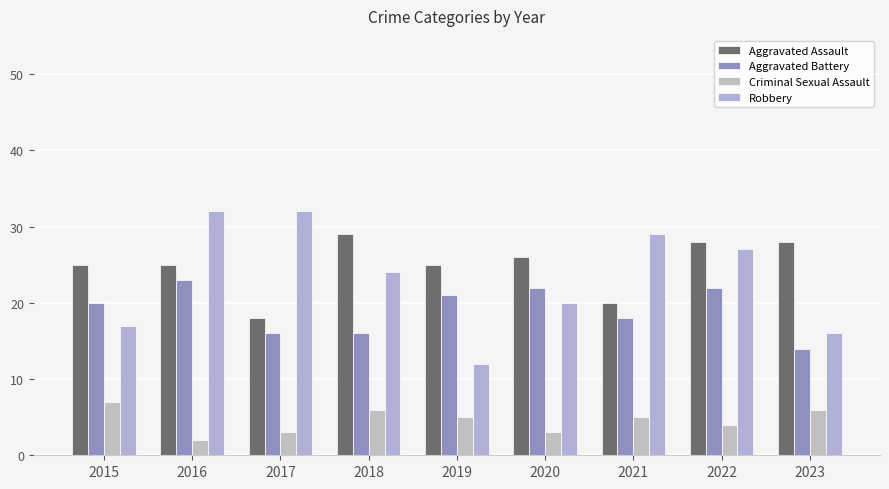

What is the lowest value of the Aggravated Assault series?

18